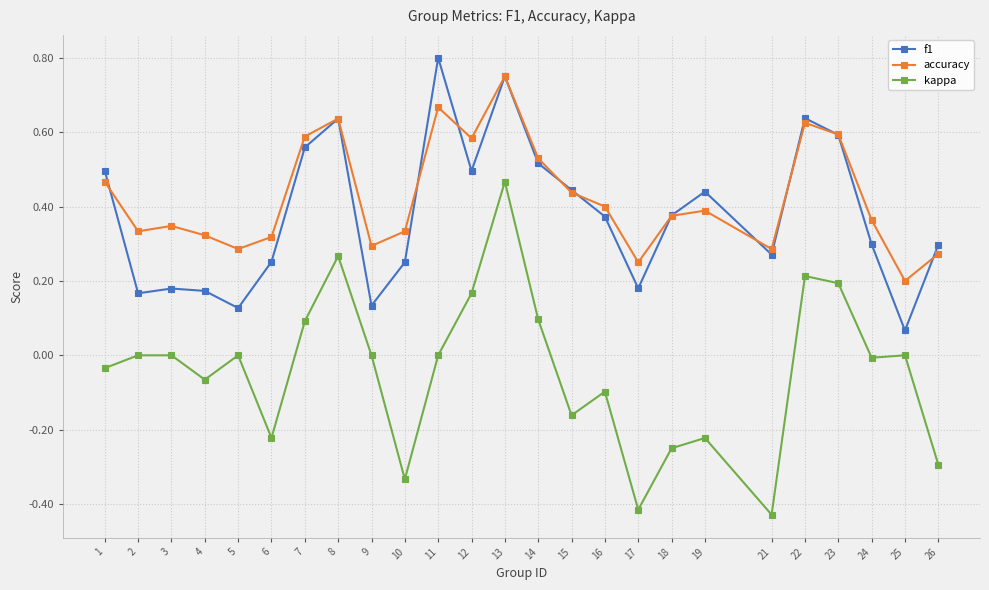

At how many categories does at least one series exceed 0?

25